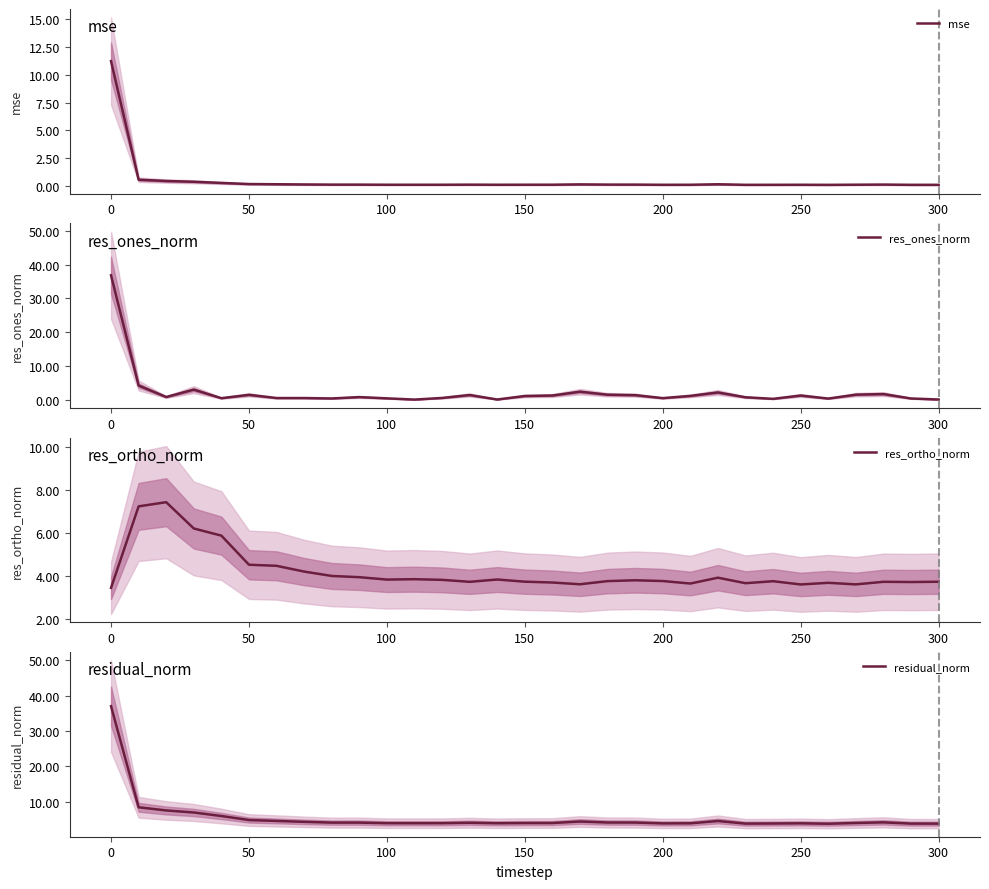

Rank the series by their average value, from lowest to highest.

mse, res_ones_norm, res_ortho_norm, residual_norm